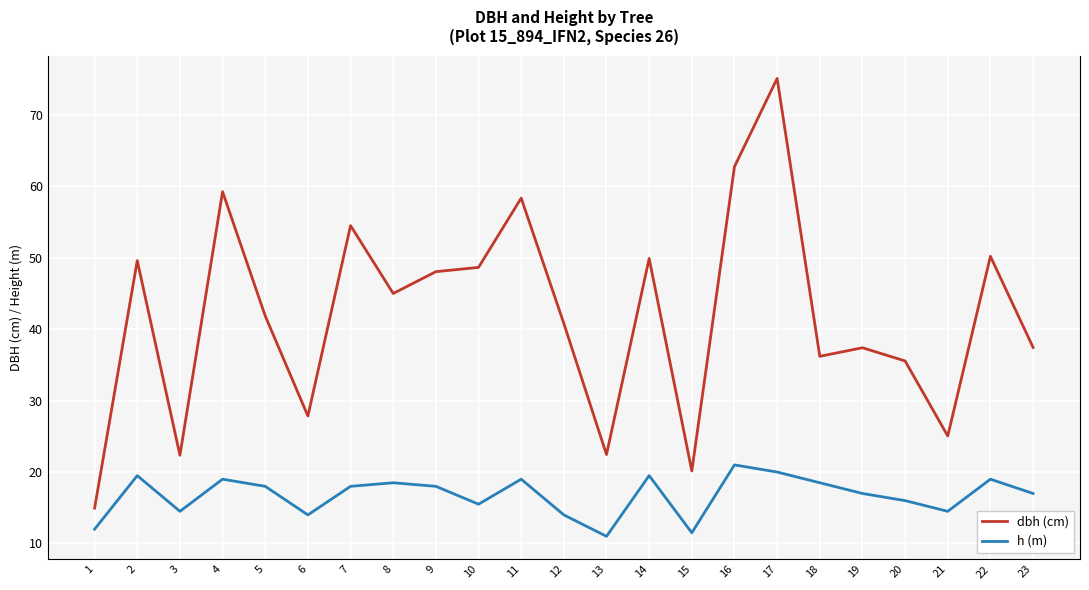

What is the value of the h (m) point at the 11th from the left?

19.0